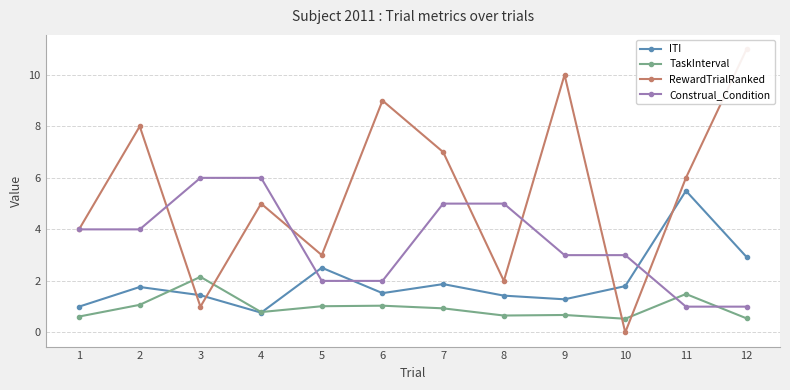

True or false: ITI has more than 1 points higher than both neighbors.

True